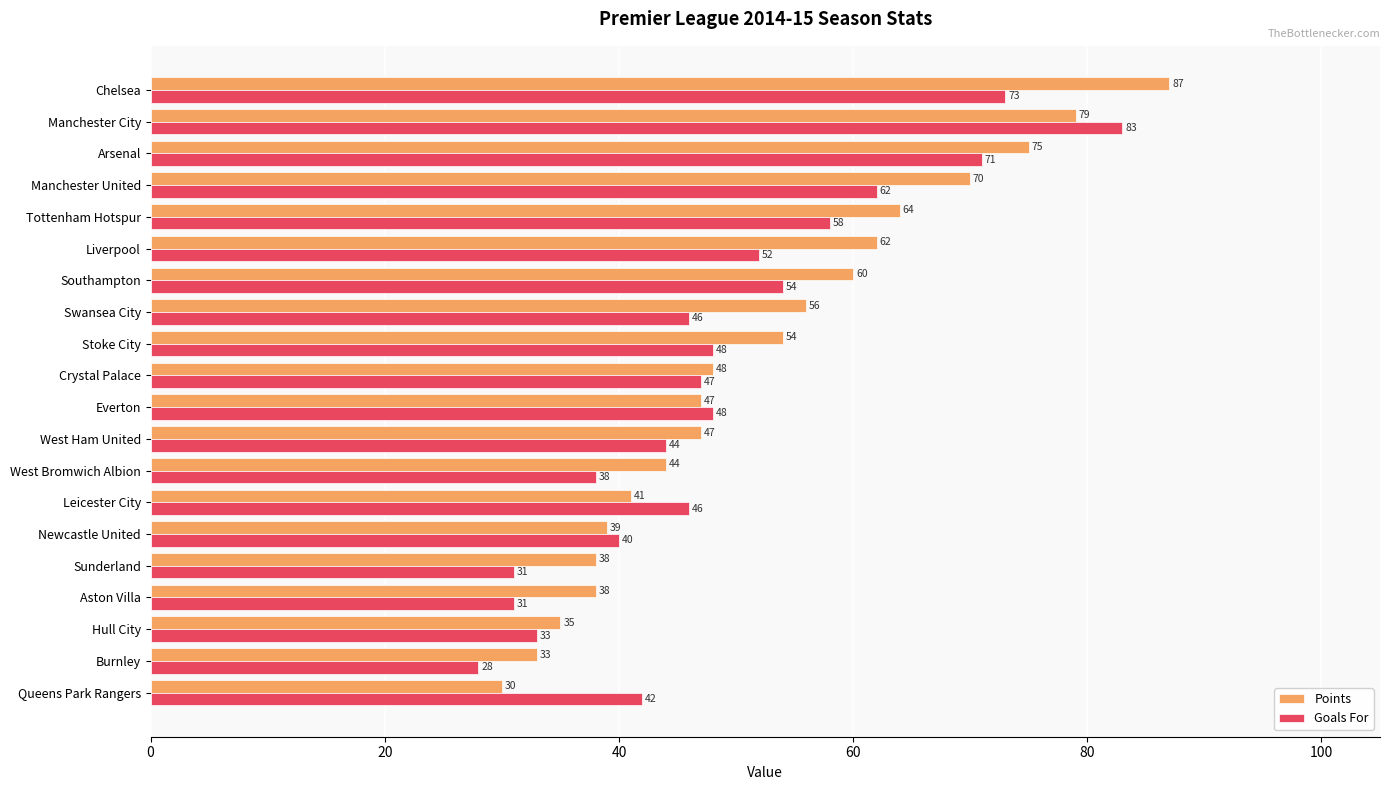

Count the number of categories in the chart.

20